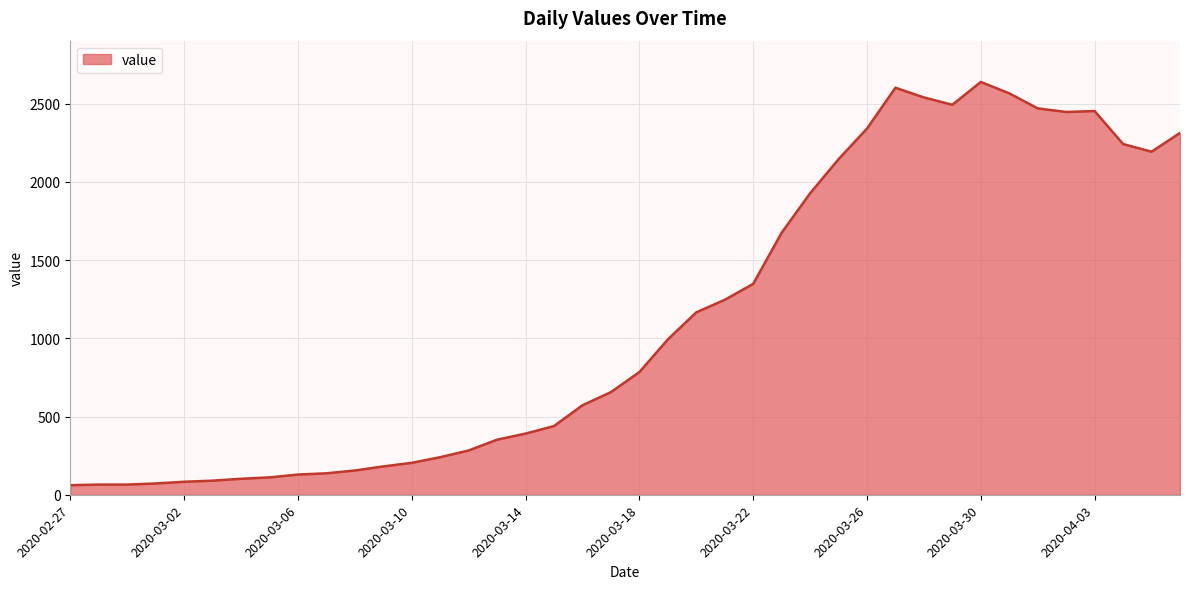

What is the difference between the maximum and minimum values?

2578